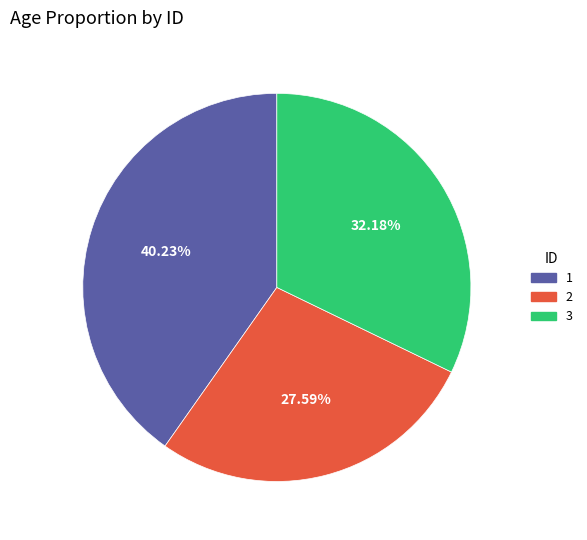

Which category has the smallest portion of the pie?

2